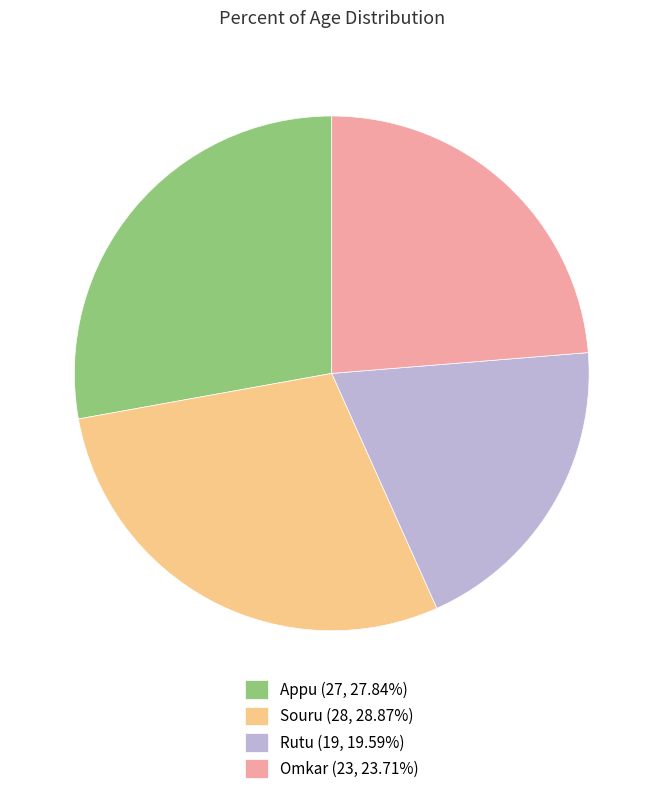

Is the sum of Appu and Souru greater than half?

Yes